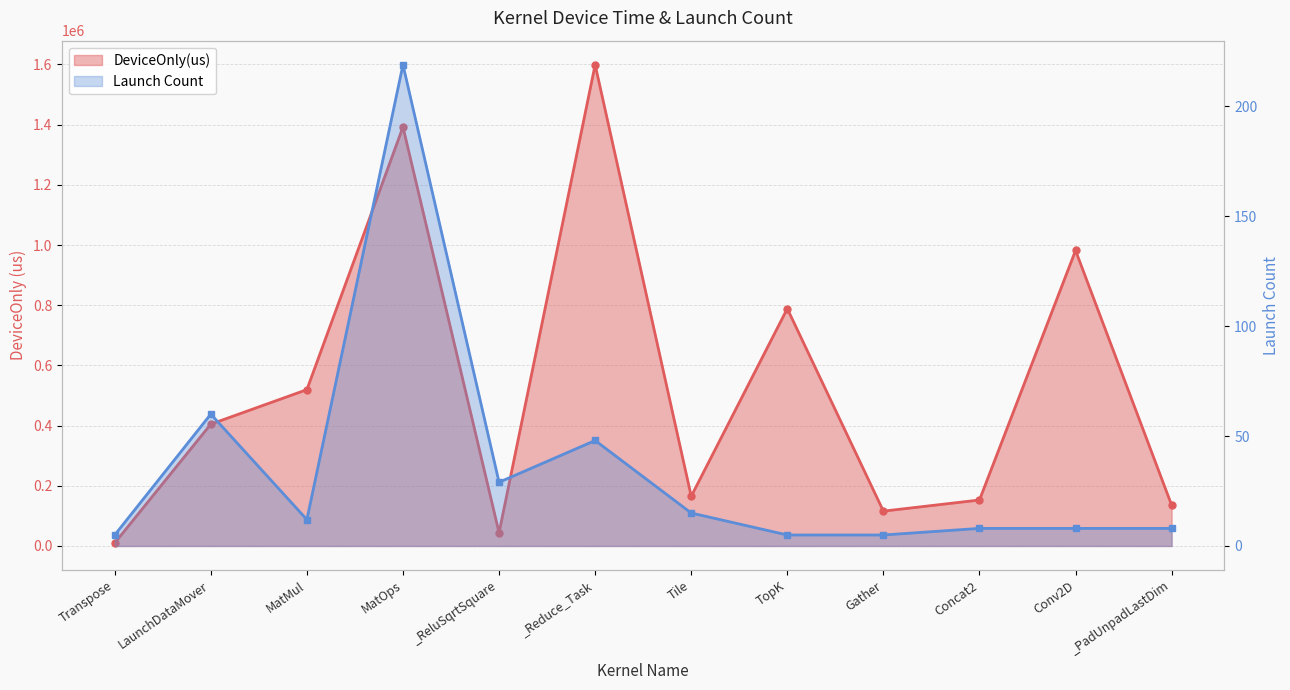

Is it true that Launch Count equals 2.4 at TopK?

False